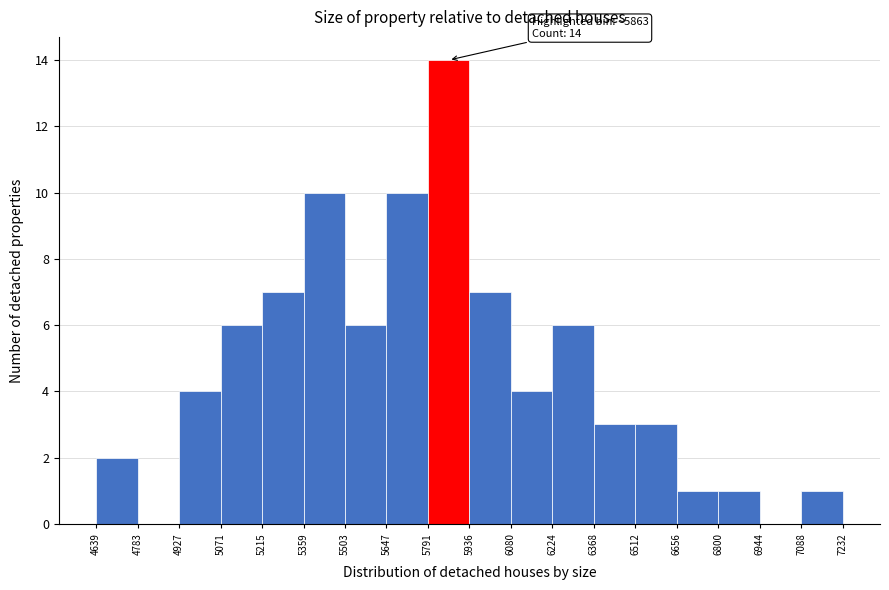

Which range on the x-axis has the tallest bar?

5791 to 5936